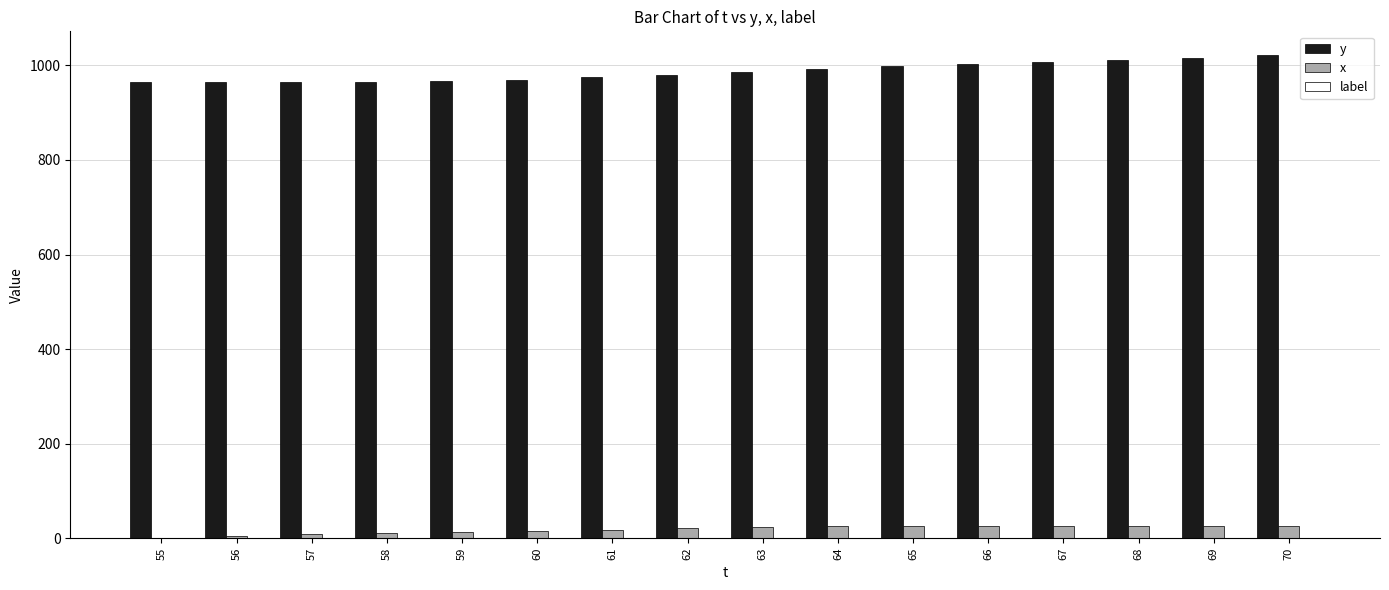

True or false: y has a value of 1476 at 63.

False